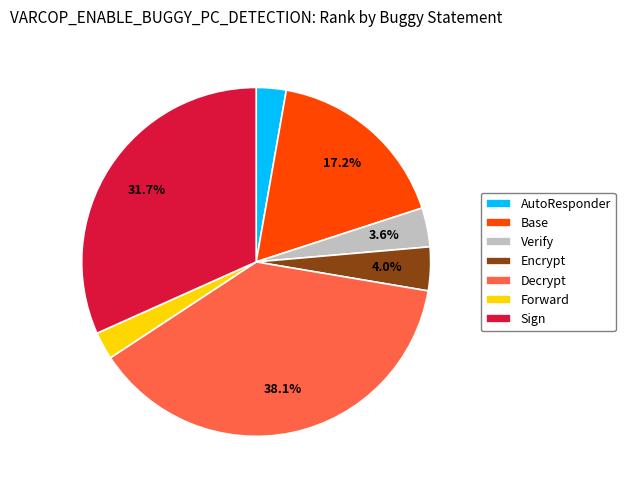

Count the number of slices in the pie.

7